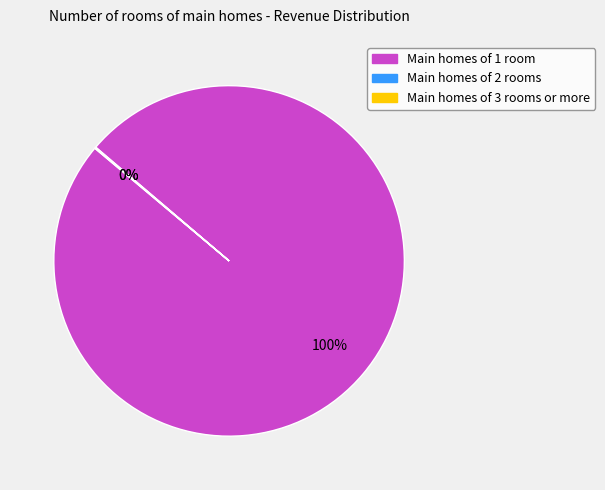

To the nearest percent, what is the difference between the largest and smallest slice percentages?

100%